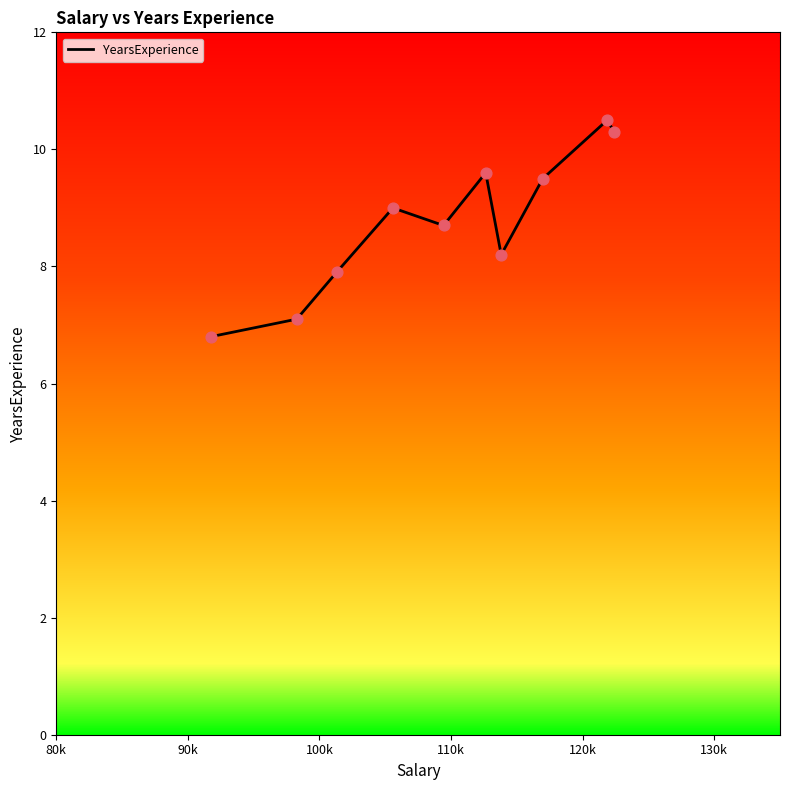

What is the difference between the maximum and minimum values?

3.7